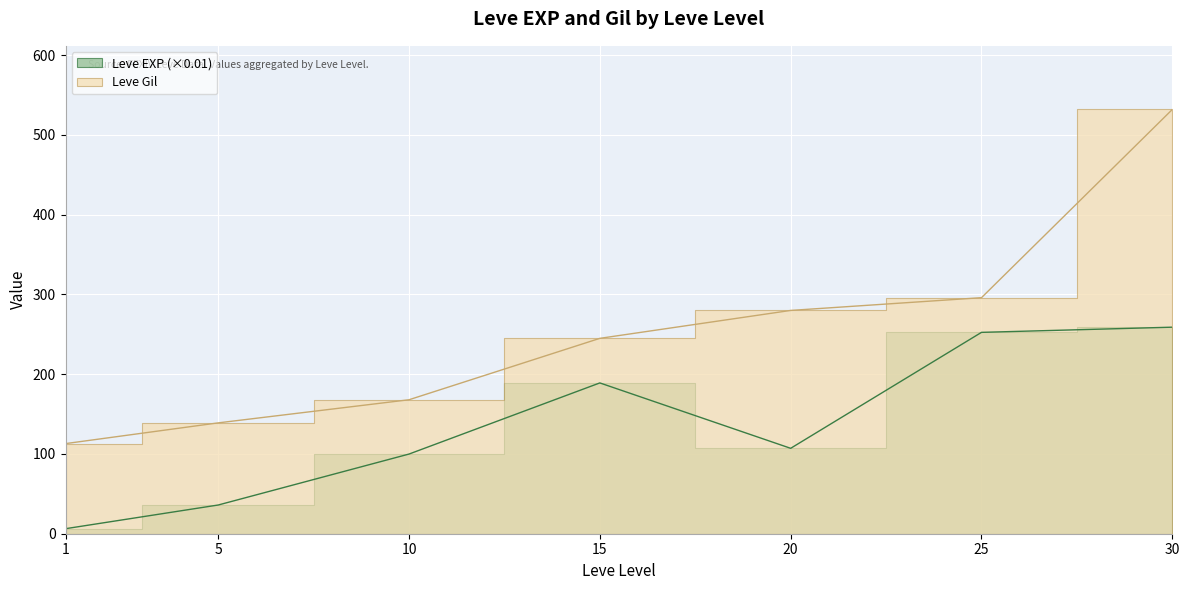

Reading left to right, transcribe all the data shown in this chart.

Leve EXP: 1=6.3	5=36.0	10=99.9	15=189.1	20=107.1	25=252.5	30=259.0
Leve Gil: 1=113.0	5=139.0	10=168.0	15=245.0	20=280.0	25=296.0	30=532.0